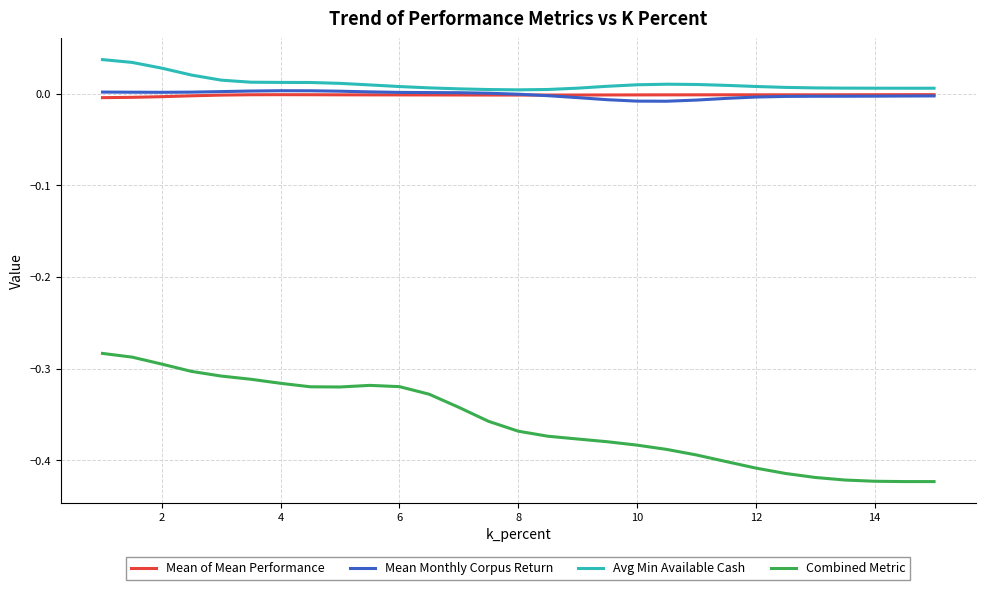

Which series has the largest total across all categories?

Avg Min Available Cash